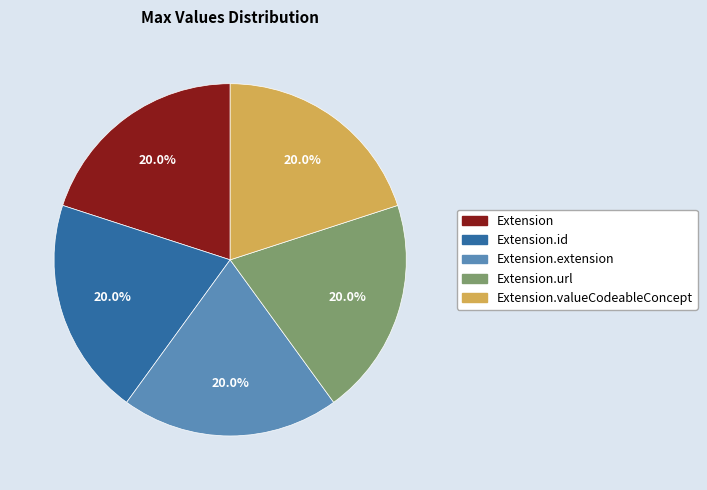

Does any single category account for the majority?

No